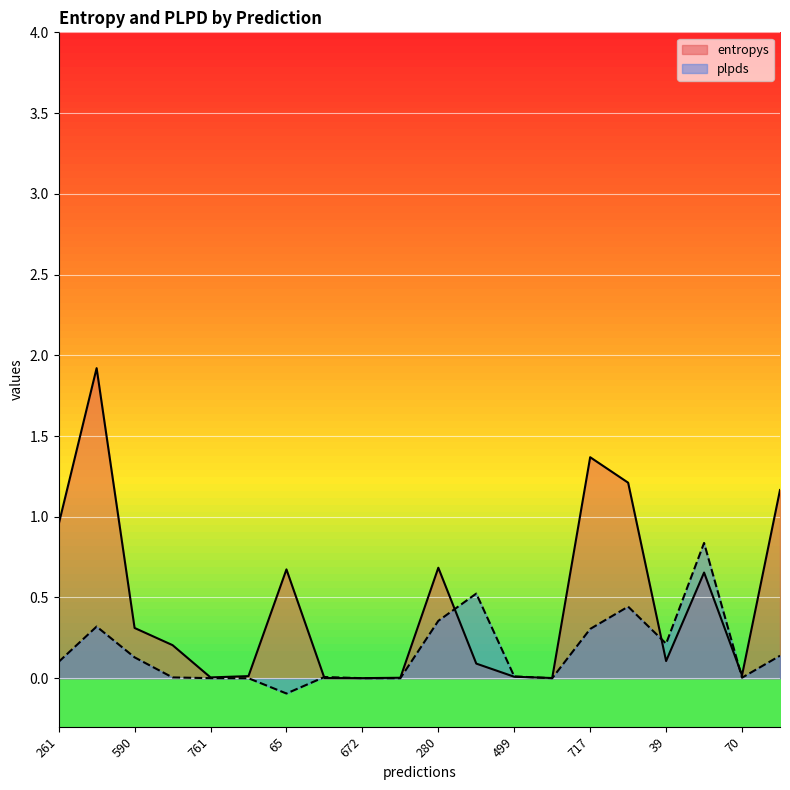

At which category does entropys reach its first local valley?

761